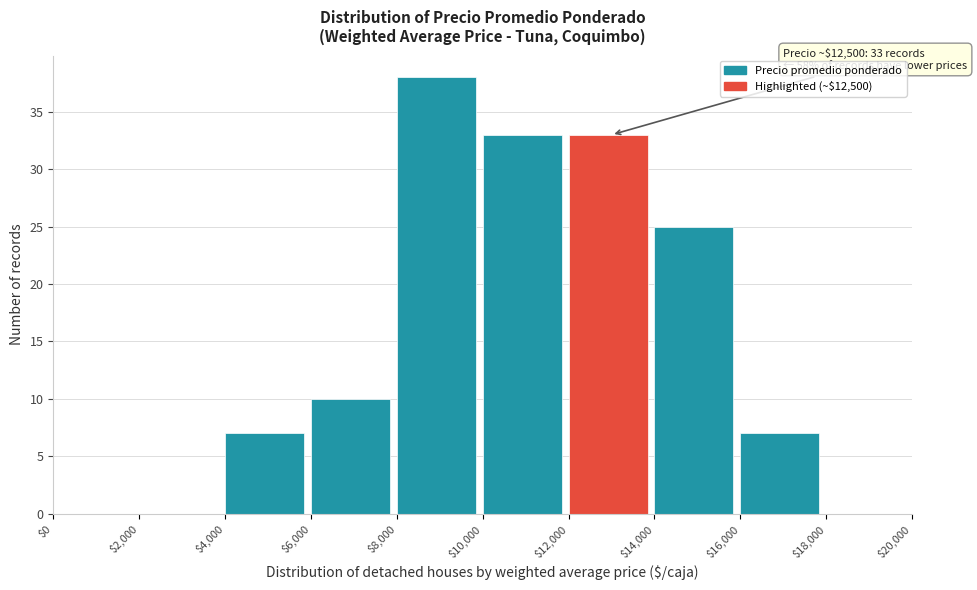

Which range on the x-axis has the tallest bar?

$8,000 to $10,000